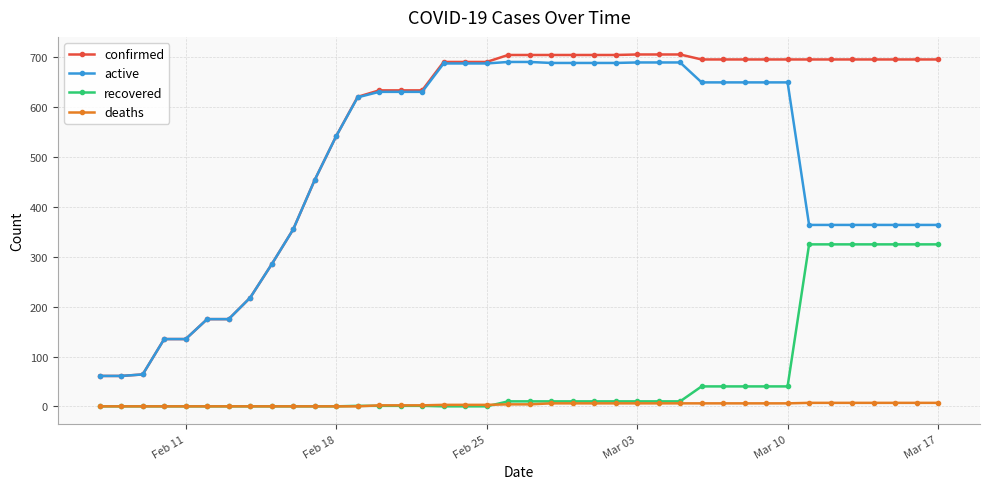

Which series has the largest total across all categories?

confirmed